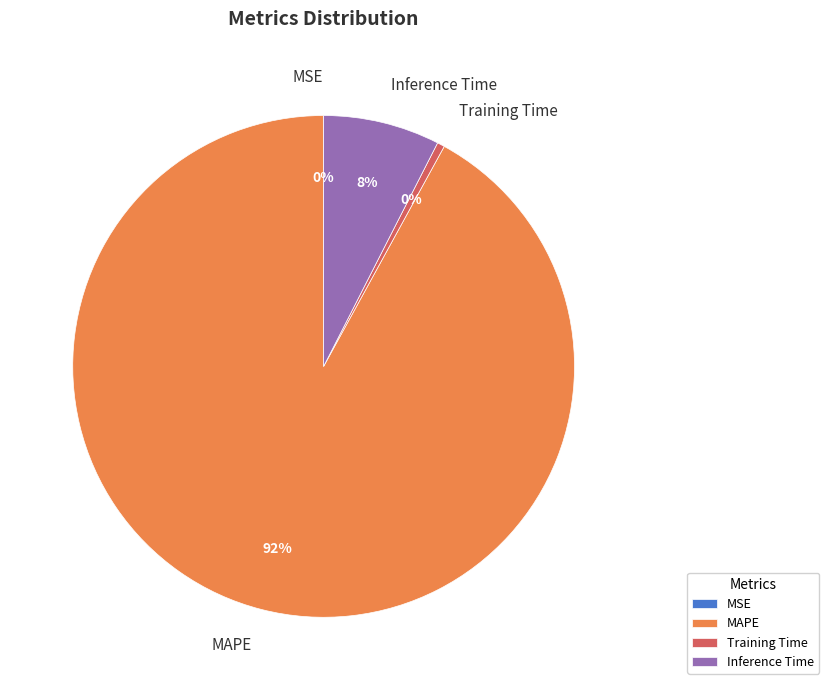

Does Training Time account for over 50% of the chart?

No